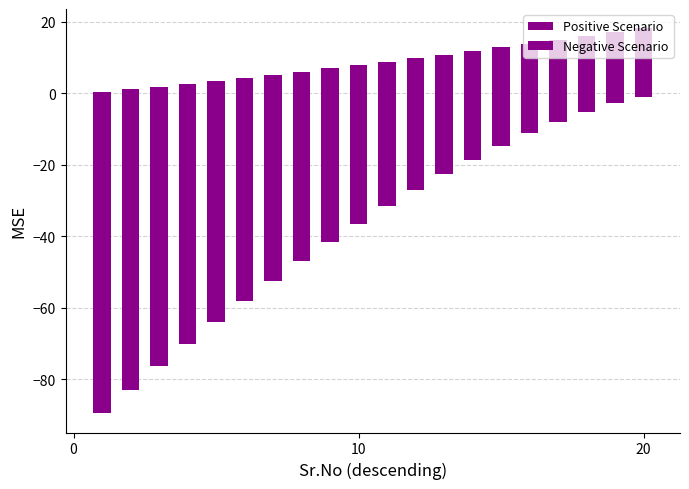

What are all the series names shown in the legend?

Positive Scenario, Negative Scenario